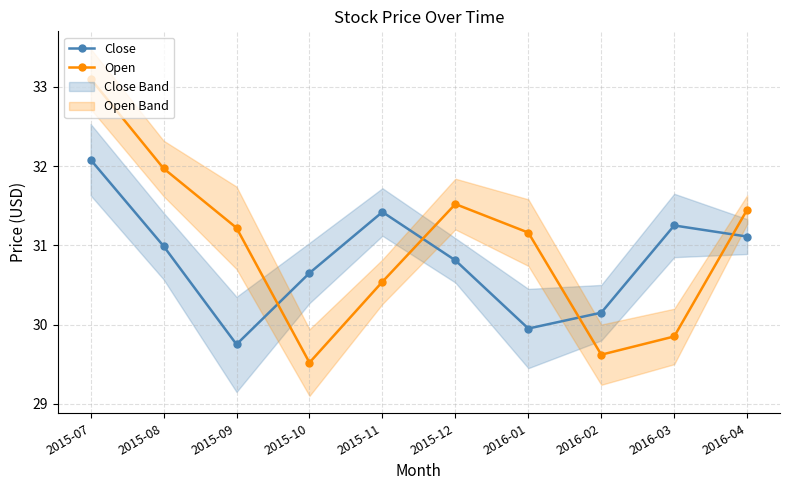

Is the value of Open at 2015-10 greater than the value of Close at 2015-12?

No